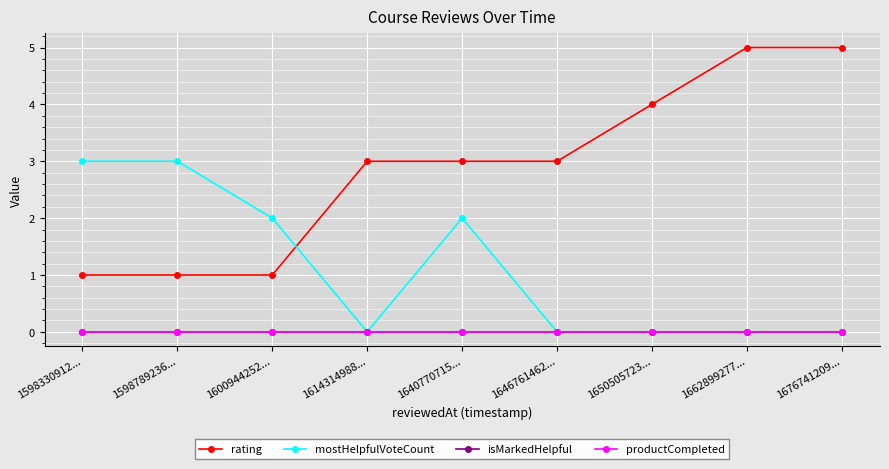

Is this an area chart (filled region under the line)?

No